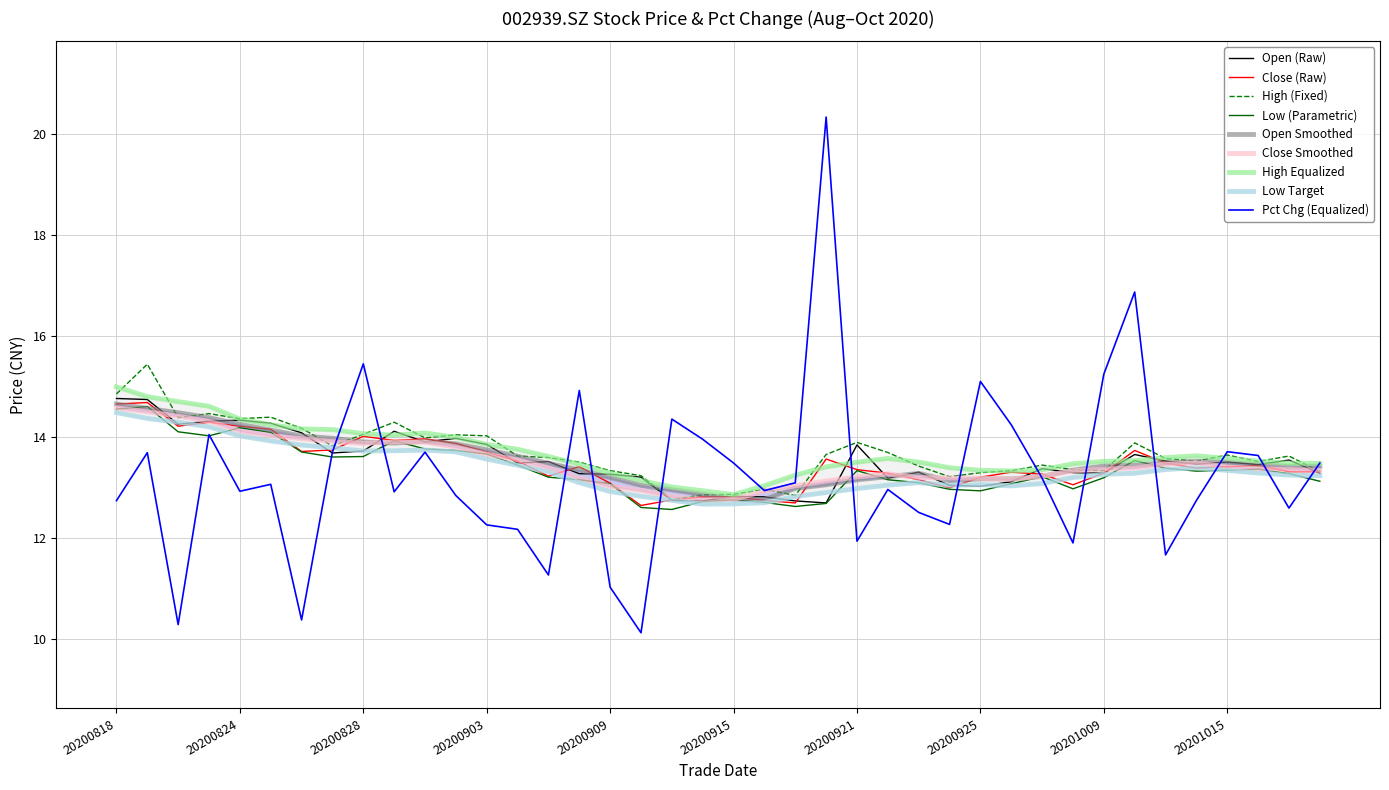

Reading left to right, what are all the values shown in this chart?

close: 14.7	14.7	14.2	14.3	14.2	14.2	13.7	13.7	14.0	13.9	14.0	13.9	13.7	13.5	13.2	13.4	13.1	12.6	12.8	12.8	12.8	12.7	12.7	13.6	13.3	13.3	13.2	13.0	13.2	13.3	13.3	13.1	13.3	13.7	13.5	13.4	13.4	13.4	13.3	13.3
open: 14.8	14.7	14.2	14.3	14.3	14.3	14.1	13.7	13.7	14.1	13.9	14.0	13.8	13.5	13.5	13.3	13.3	13.2	12.7	12.7	12.8	12.8	12.7	12.7	13.8	13.2	13.3	13.0	13.0	13.1	13.4	13.3	13.3	13.7	13.5	13.5	13.5	13.4	13.5	13.3
high: 14.8	15.4	14.4	14.5	14.4	14.4	14.2	13.8	14.1	14.3	14.0	14.0	14.0	13.6	13.6	13.5	13.3	13.2	12.8	12.8	12.9	13.0	12.8	13.7	13.9	13.7	13.4	13.2	13.3	13.3	13.4	13.3	13.3	13.9	13.6	13.5	13.6	13.5	13.6	13.3
low: 14.6	14.6	14.1	14.0	14.2	14.1	13.7	13.6	13.6	13.9	13.8	13.7	13.7	13.4	13.2	13.2	13.1	12.6	12.6	12.7	12.8	12.7	12.6	12.7	13.3	13.2	13.1	13.0	12.9	13.1	13.2	13.0	13.2	13.5	13.4	13.3	13.3	13.4	13.3	13.1
pct_chg: 12.7	13.7	10.3	14.0	12.9	13.1	10.4	13.7	15.4	12.9	13.7	12.8	12.3	12.2	11.3	14.9	11.0	10.1	14.4	14.0	13.5	12.9	13.1	20.3	11.9	13.0	12.5	12.3	15.1	14.2	13.2	11.9	15.2	16.9	11.7	12.7	13.7	13.6	12.6	13.5